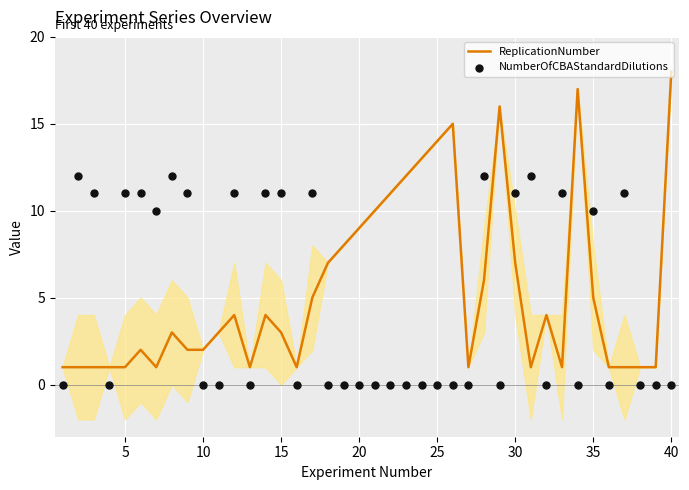

At which label does ReplicationNumber reach its peak?

40